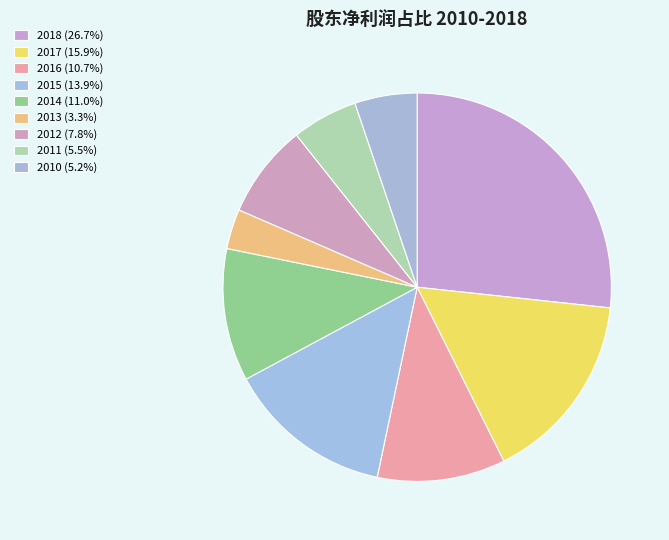

What is the smallest slice in the pie chart?

2013